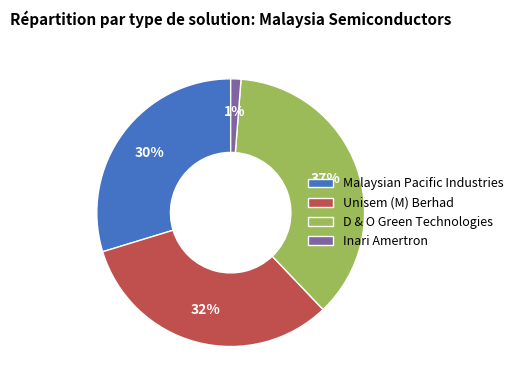

Count the number of slices in the pie.

4